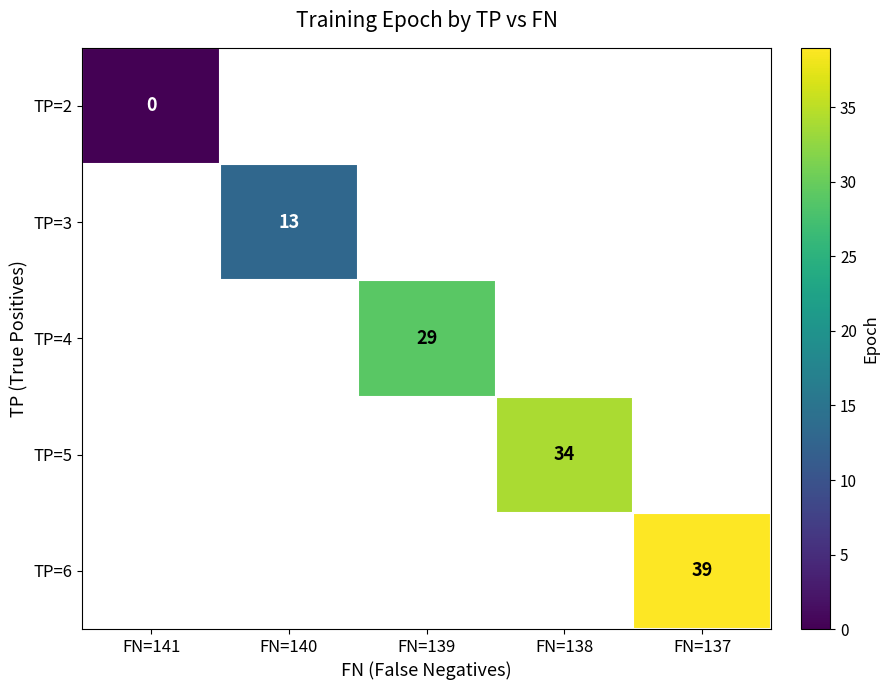

True or false: TP=4 has a value of 29 at FN=139.

True